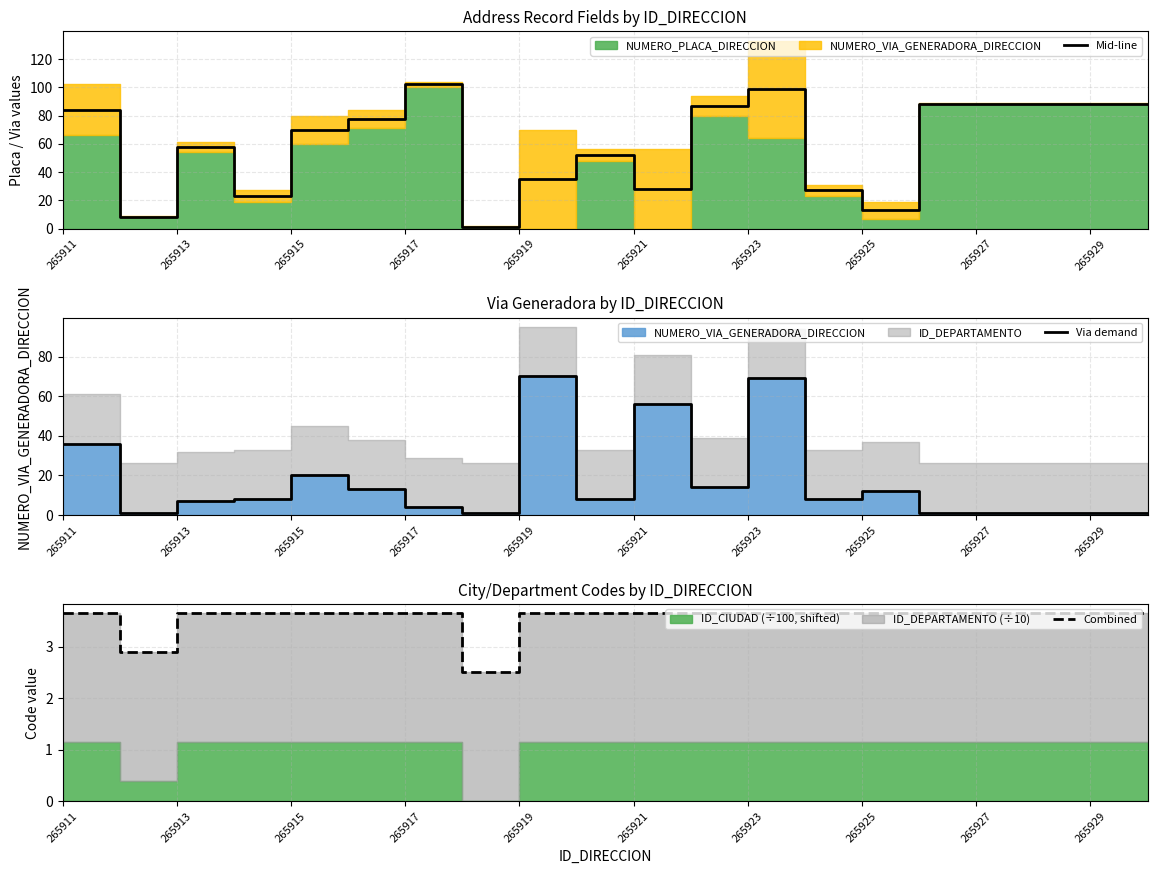

Is it true that Mid-line equals 88.5 at 265929?

True